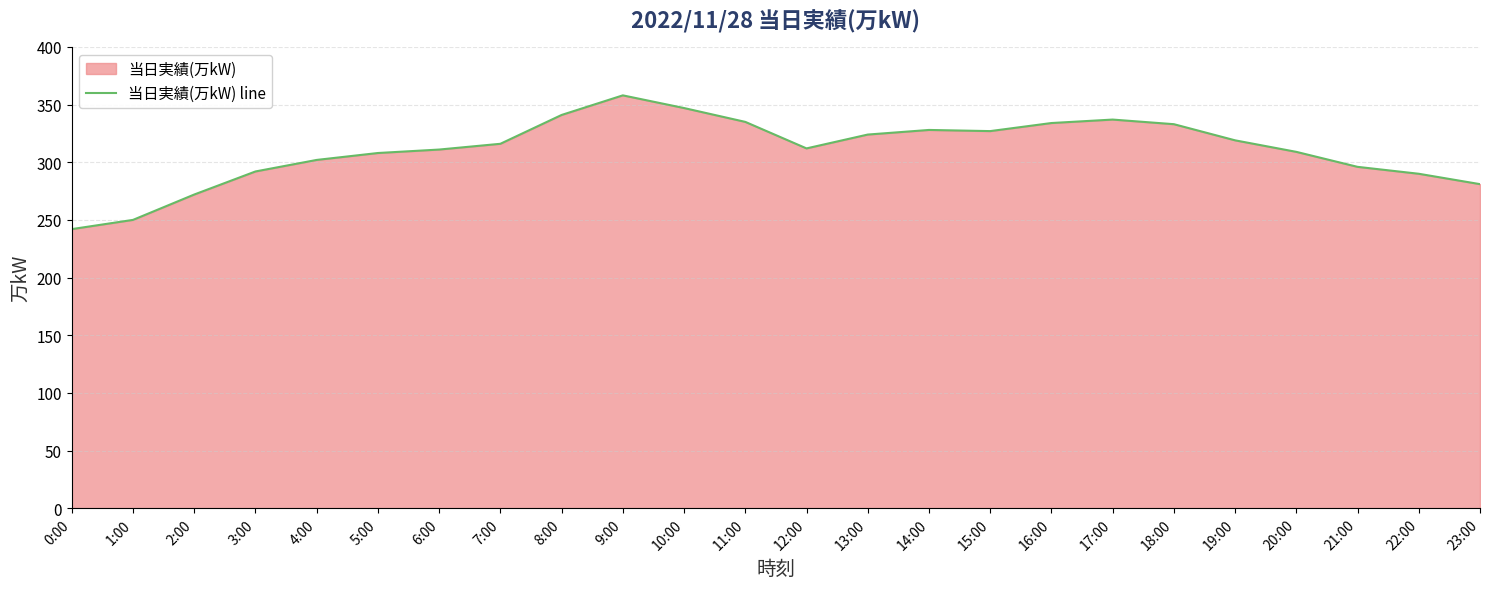

True or false: the data shows 290 at 22:00.

True